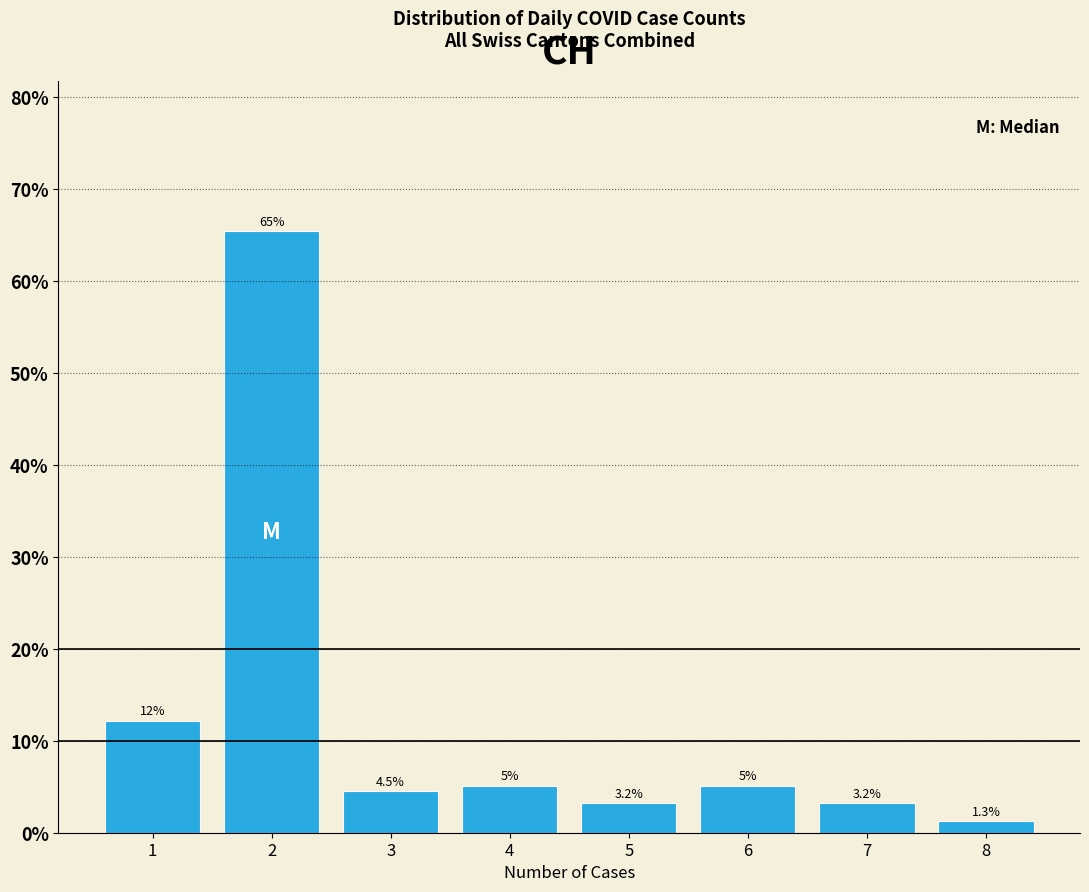

Is it true that the value at 8 is 1.3?

True